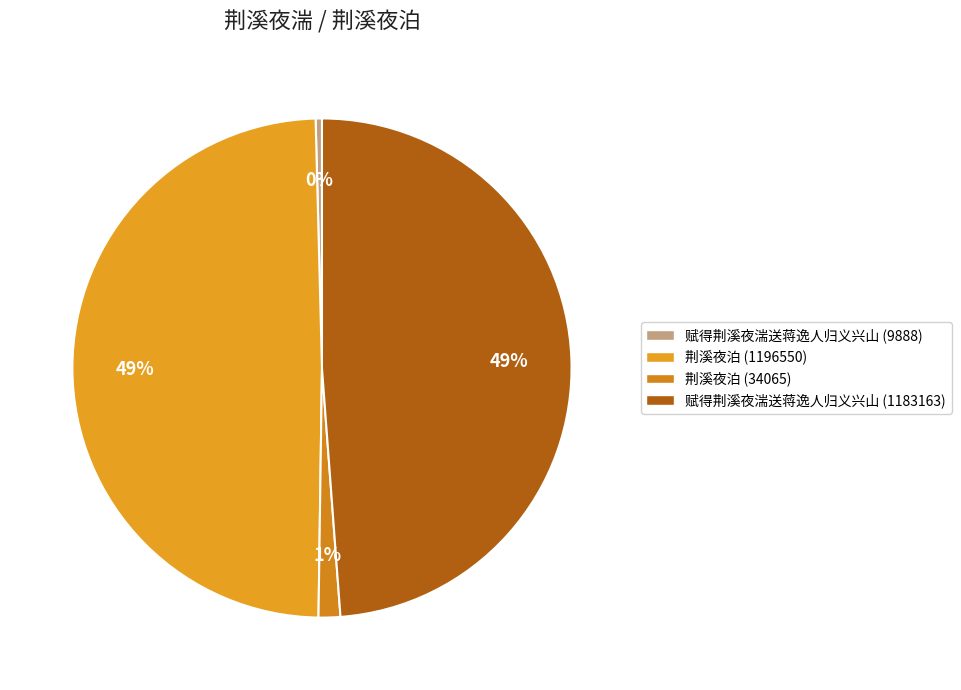

Which category has the biggest portion of the pie?

荆溪夜泊 (1196550)